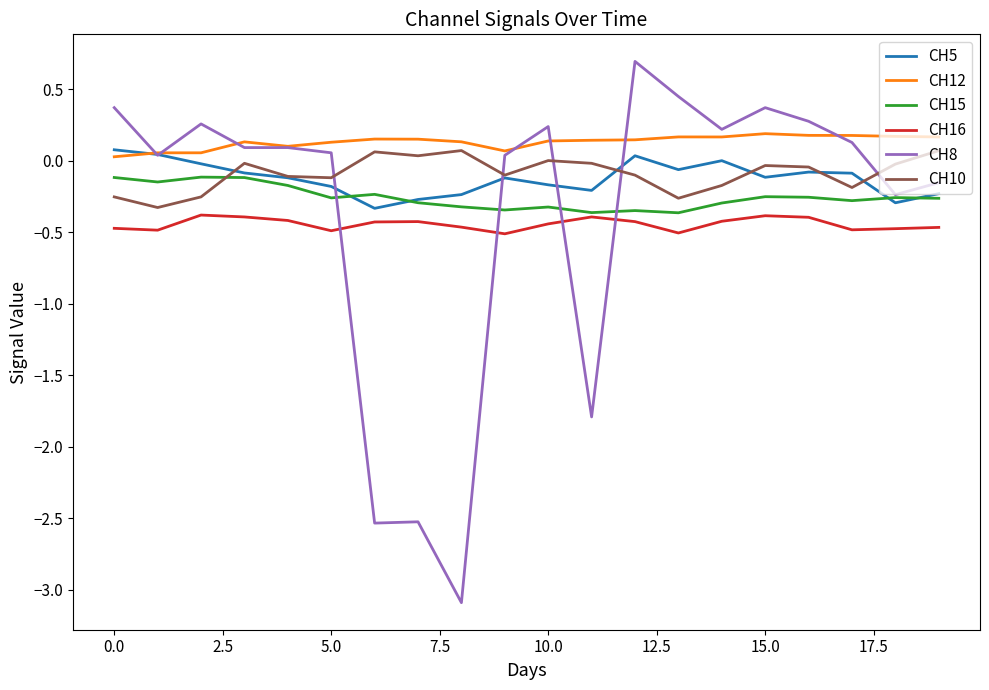

Which series ends up on top after the final intersection of CH10 and CH8?

CH10